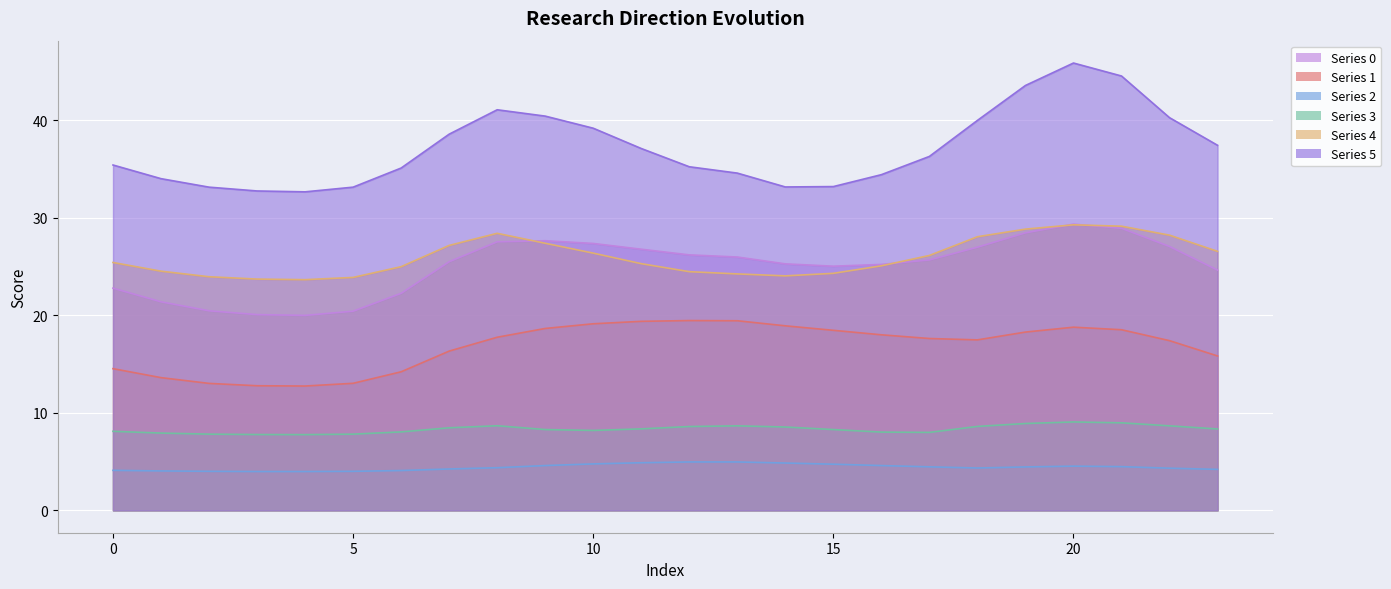

What is the sum of the 3 values at 21 and 5?

16.8